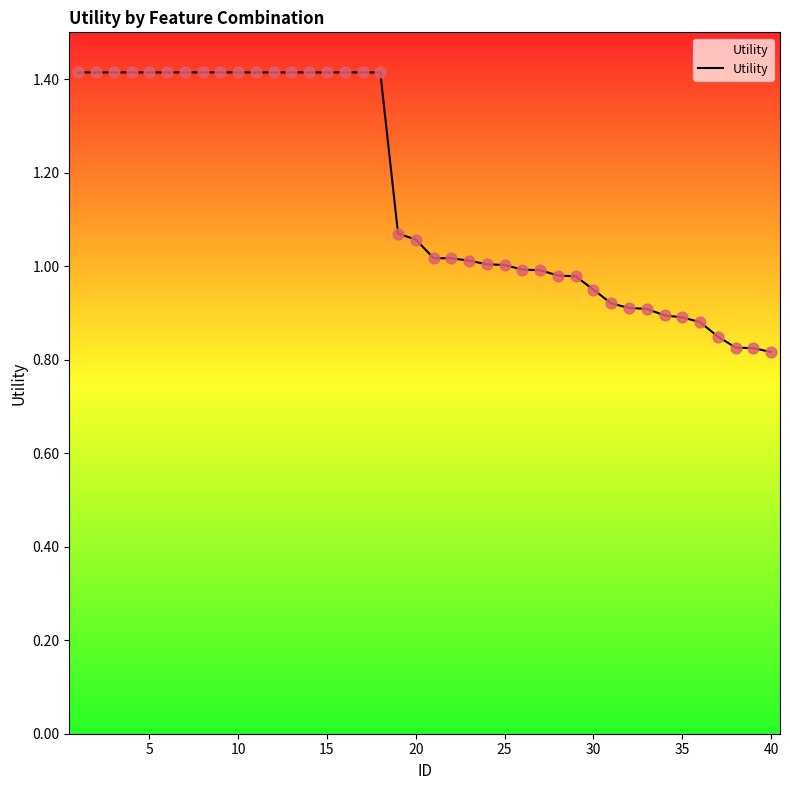

What is the maximum value shown in the chart?

1.4